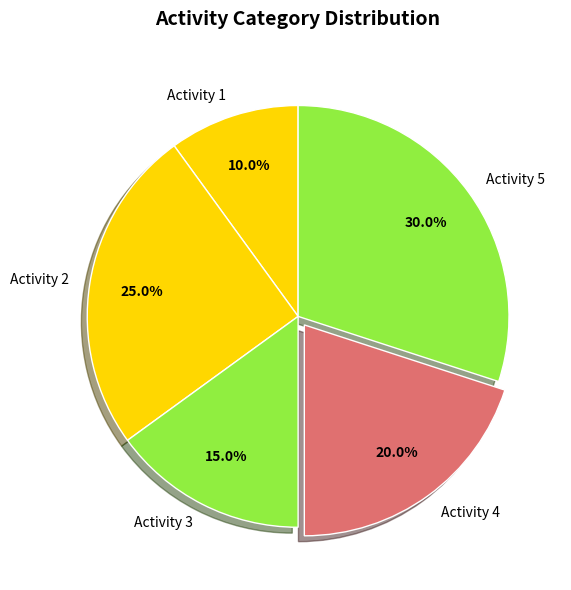

Do Activity 2 and Activity 4 together represent more than half of the pie?

No